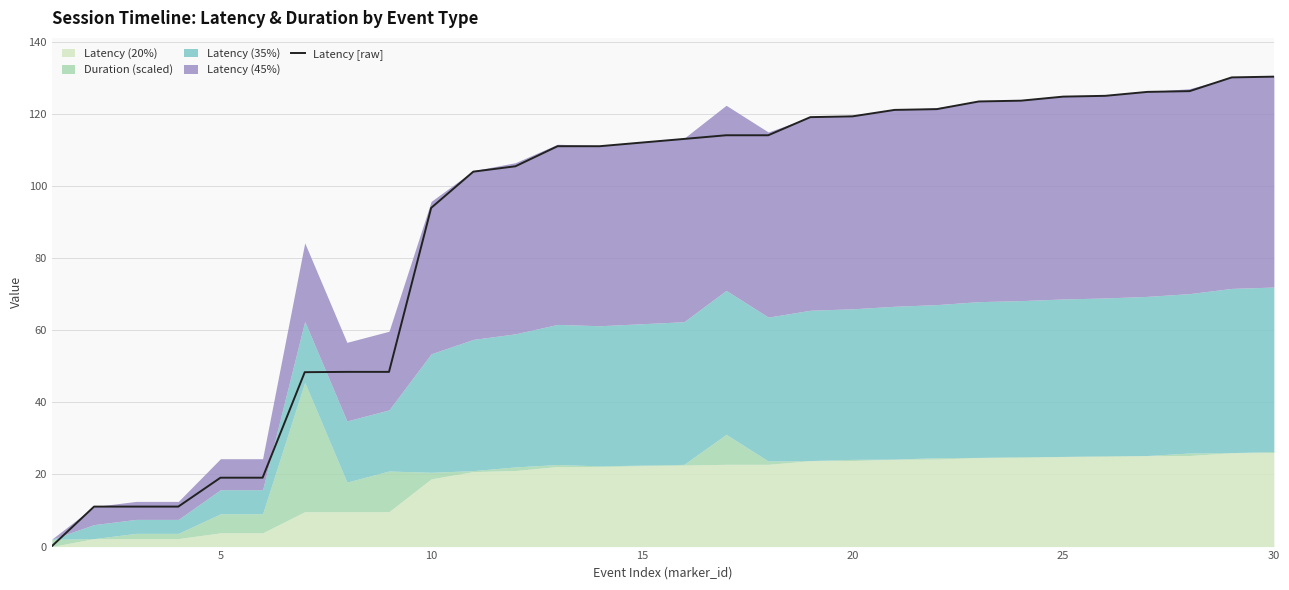

How many values exceed 112?

15